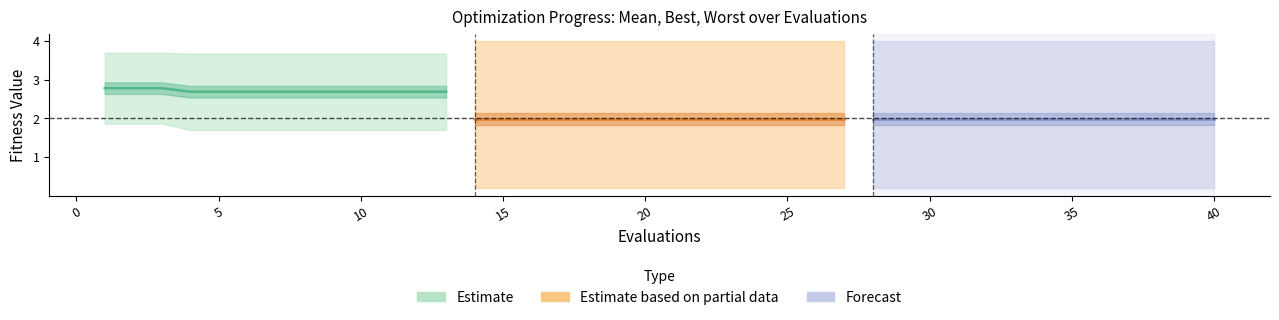

At how many categories does at least one series exceed 0?

40